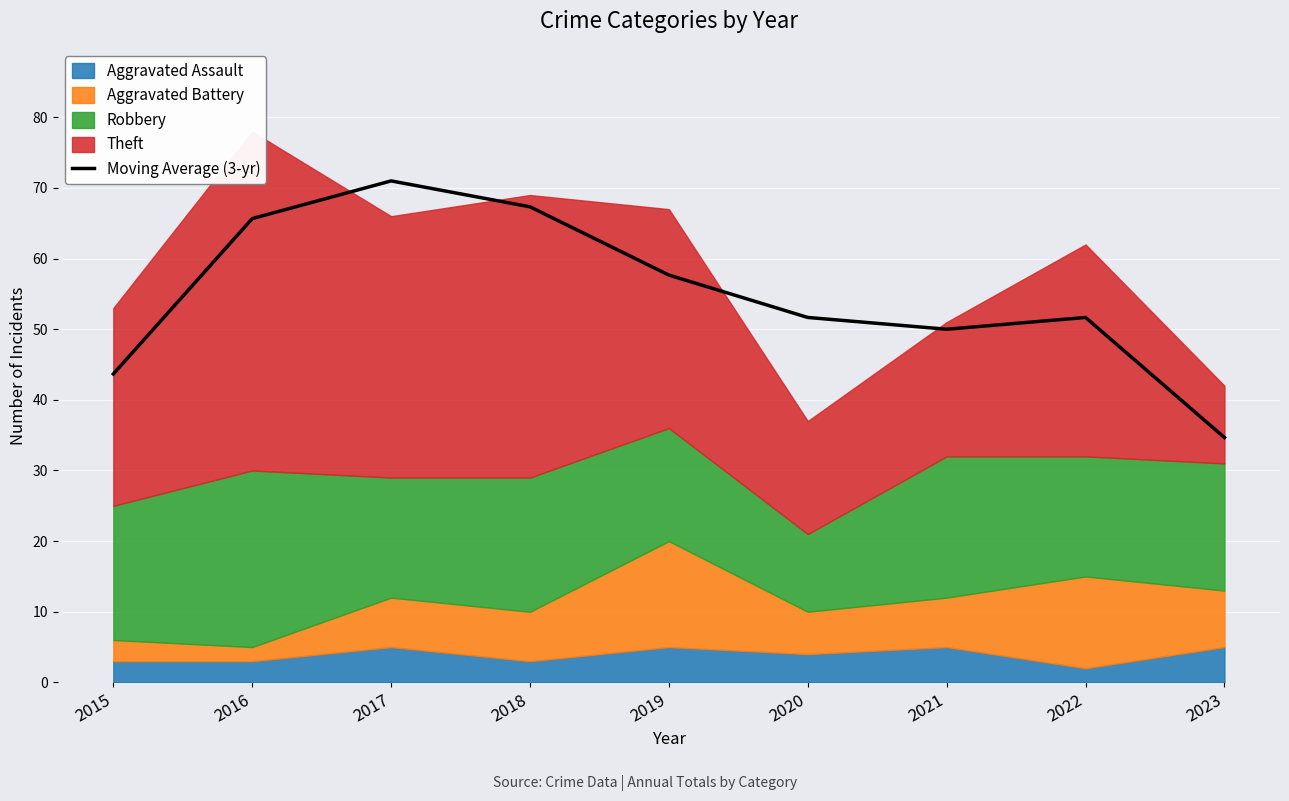

True or false: there are more than 1 points higher than both neighbors.

True